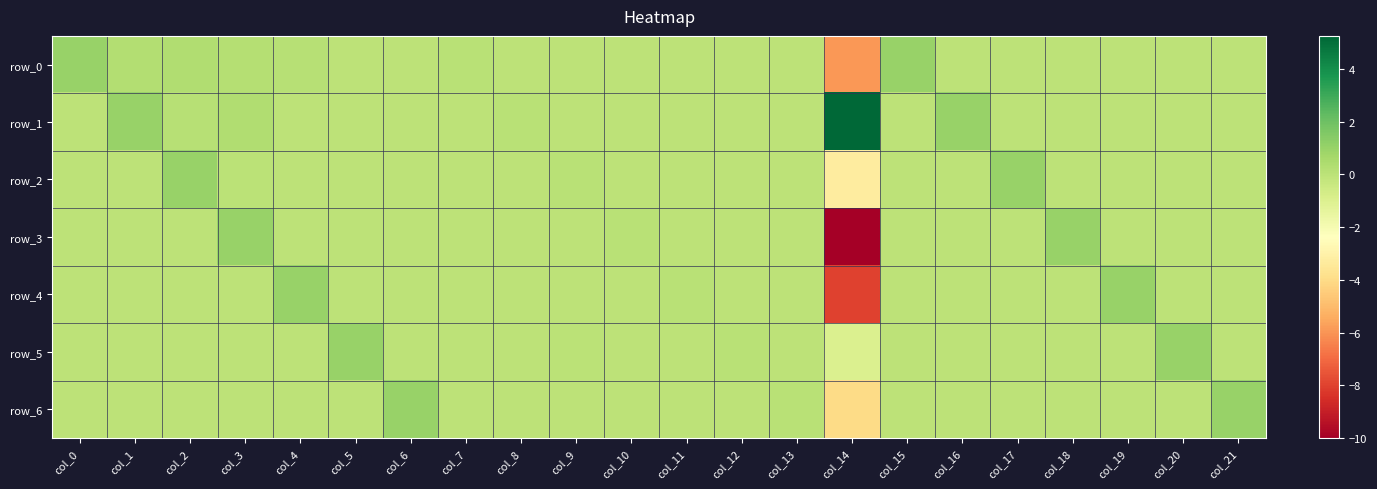

What is the total value across all series at col_3?

1.6